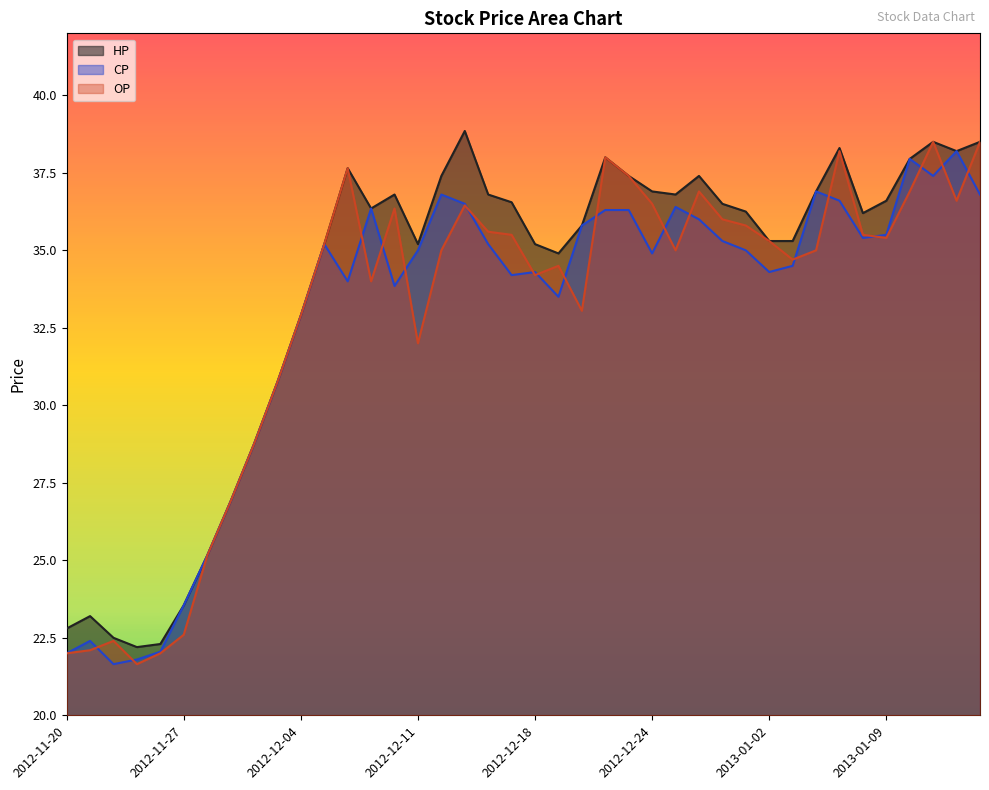

What is the total value across all series at 2013-01-04?

108.8